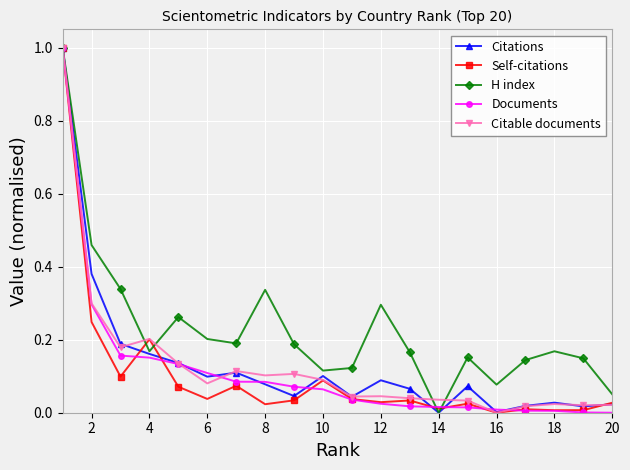

In H index, how many points are higher than both neighbors (excluding endpoints)?

5